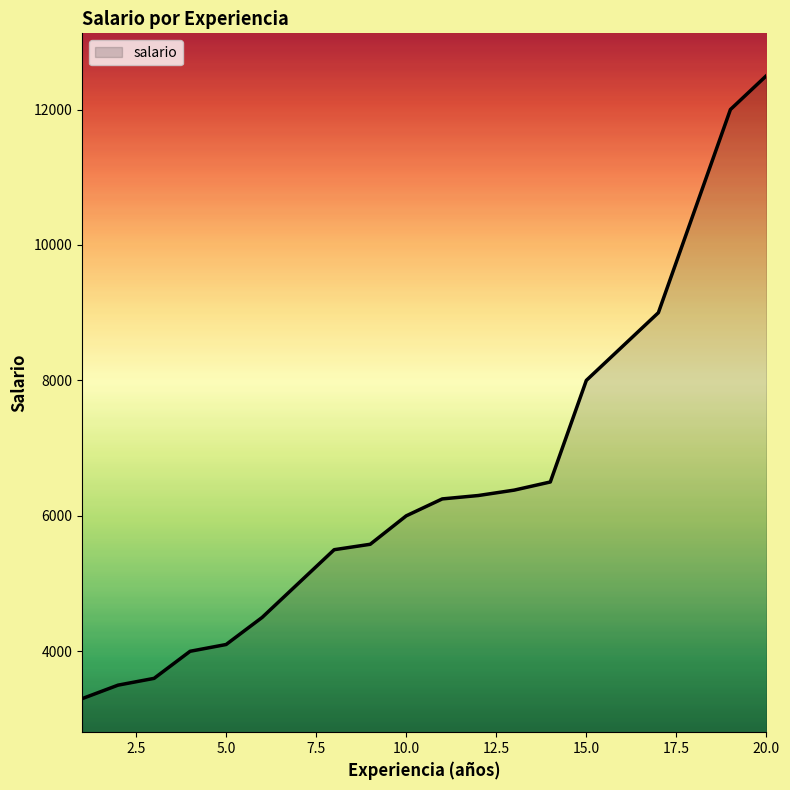

Reading left to right, extract all data points from this chart.

3300	3500	3600	4000	4100	4500	5000	5500	5580	6000	6250	6300	6380	6500	8000	8500	9000	10500	12000	12500